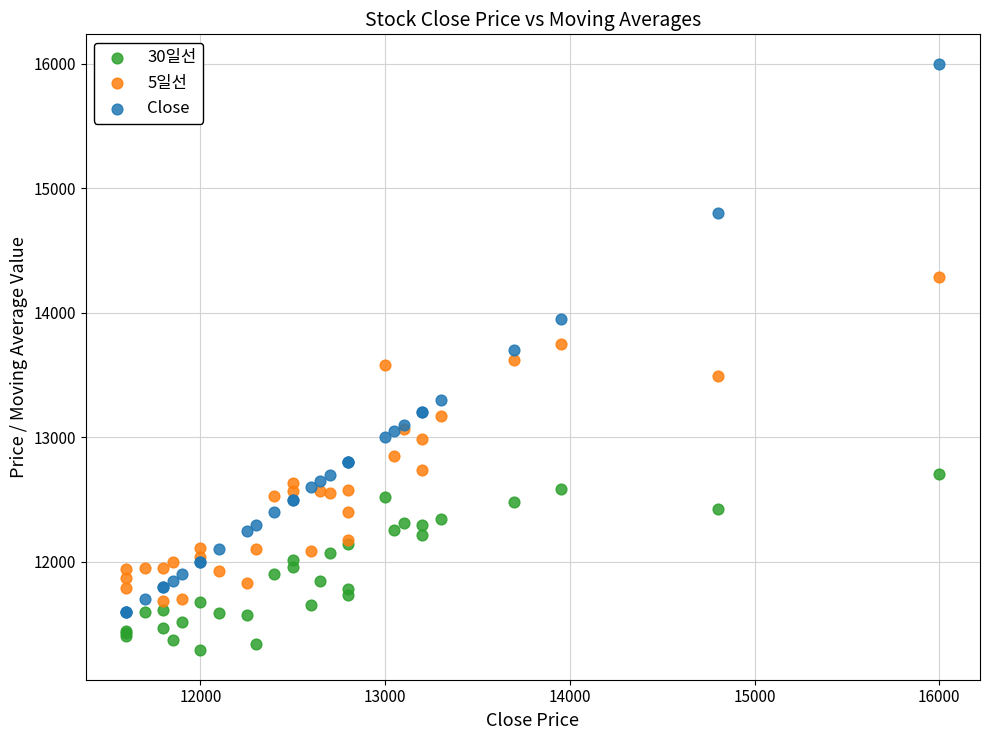

What are all the series names shown in the legend?

30일선, 5일선, Close